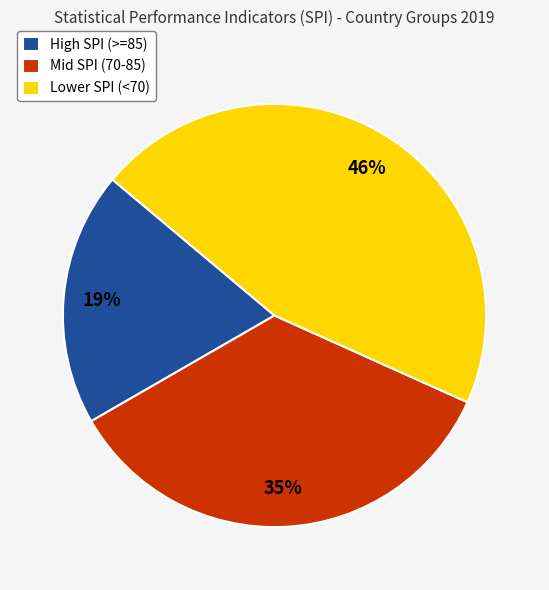

Which slice is the smallest?

High SPI (>=85)